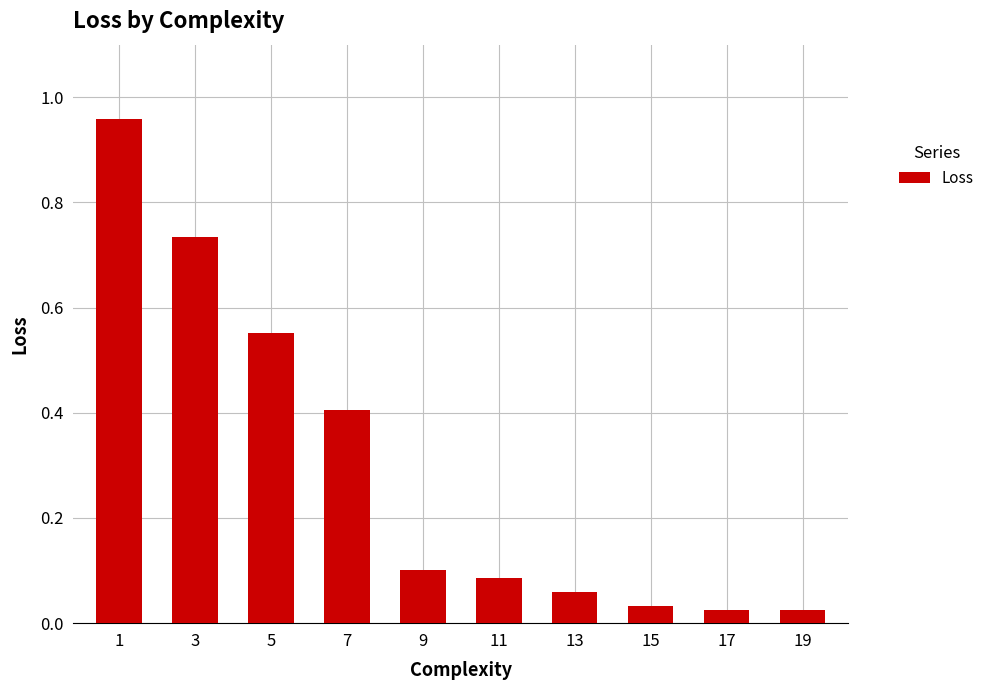

Between 5 and 7, which is larger?

5